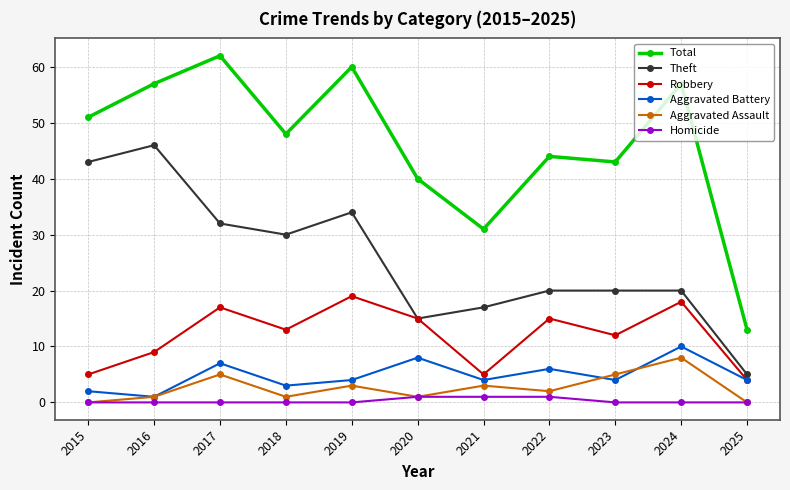

What are all the series names shown in the legend?

Total, Theft, Robbery, Aggravated Battery, Aggravated Assault, Homicide